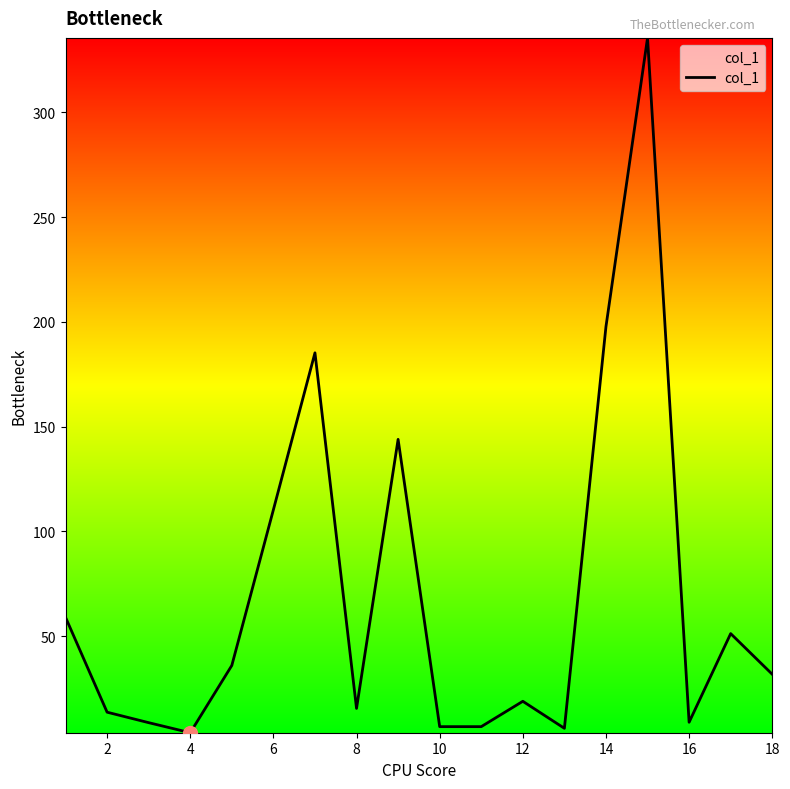

What is the maximum value shown in the chart?

335.5